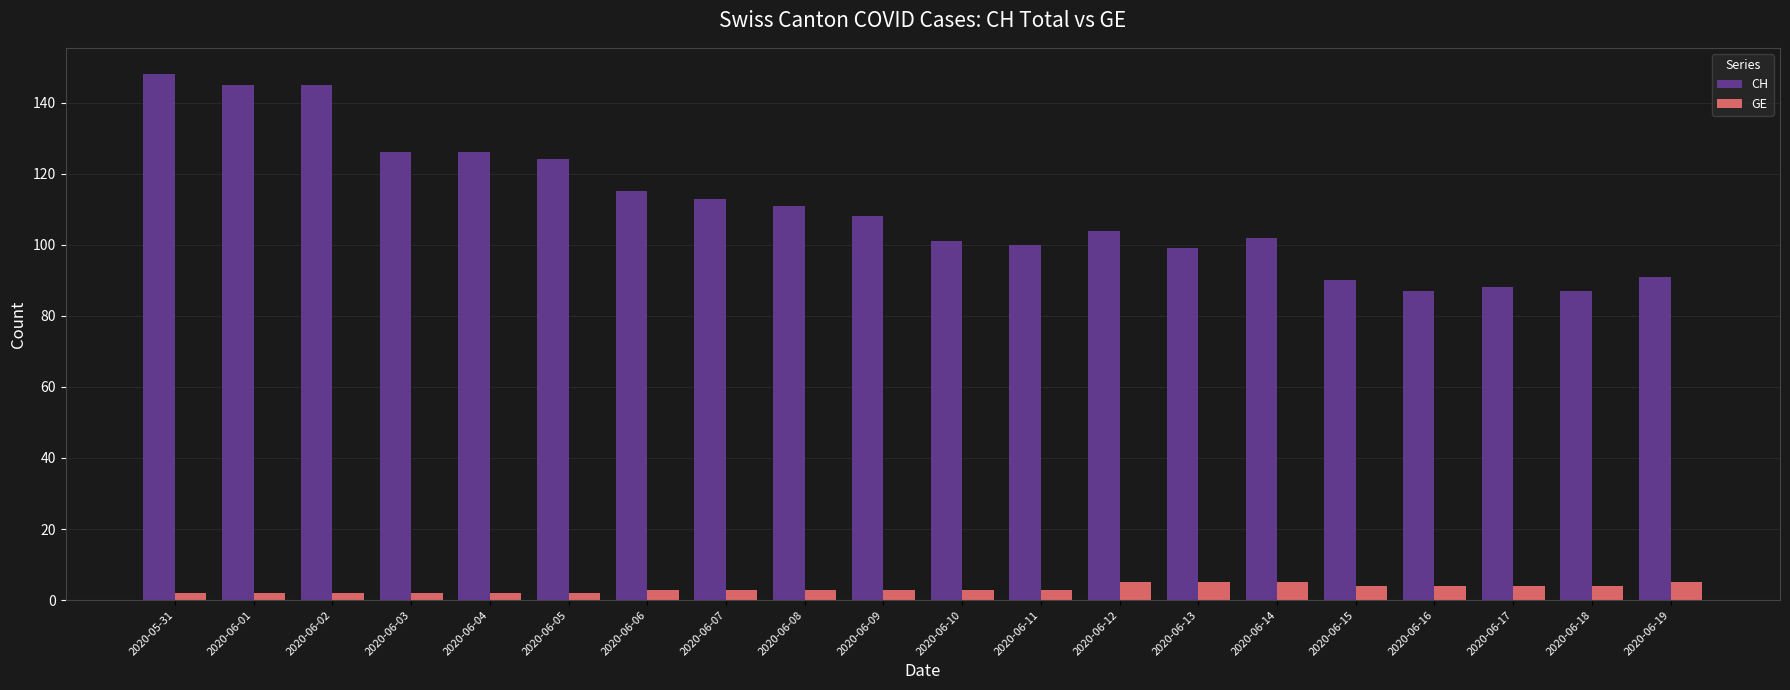

Reading left to right, list all the values displayed in this chart.

CH: 2020-05-31=148	2020-06-01=145	2020-06-02=145	2020-06-03=126	2020-06-04=126	2020-06-05=124	2020-06-06=115	2020-06-07=113	2020-06-08=111	2020-06-09=108	2020-06-10=101	2020-06-11=100	2020-06-12=104	2020-06-13=99	2020-06-14=102	2020-06-15=90	2020-06-16=87	2020-06-17=88	2020-06-18=87	2020-06-19=91
GE: 2020-05-31=2	2020-06-01=2	2020-06-02=2	2020-06-03=2	2020-06-04=2	2020-06-05=2	2020-06-06=3	2020-06-07=3	2020-06-08=3	2020-06-09=3	2020-06-10=3	2020-06-11=3	2020-06-12=5	2020-06-13=5	2020-06-14=5	2020-06-15=4	2020-06-16=4	2020-06-17=4	2020-06-18=4	2020-06-19=5